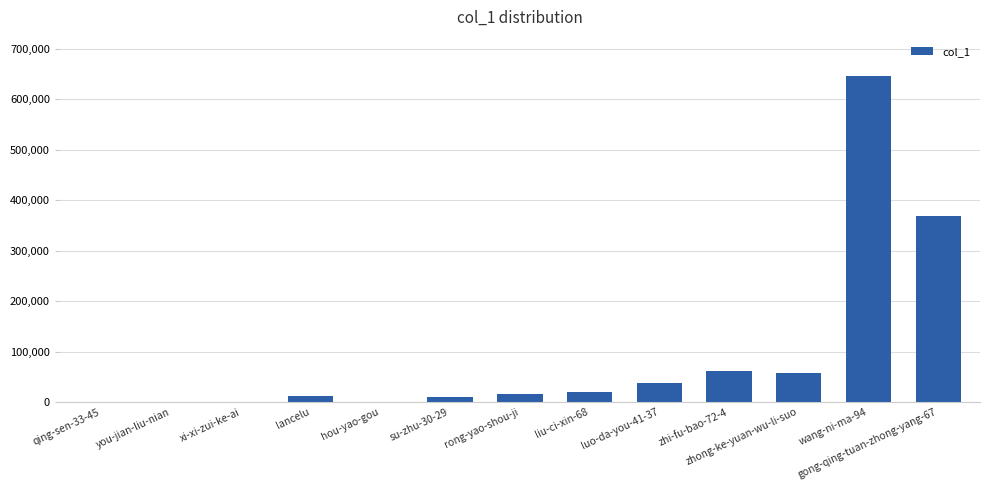

What is the average value?

94719